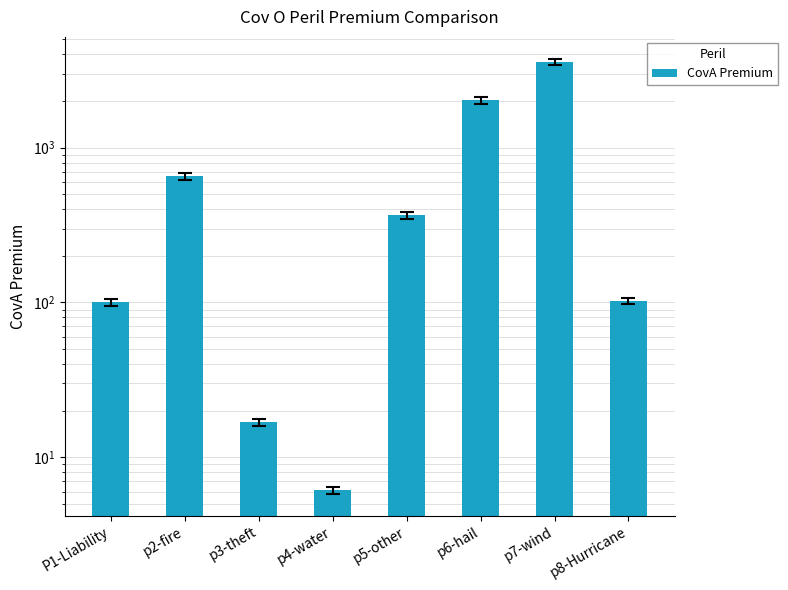

What position from the right is p4-water?

5